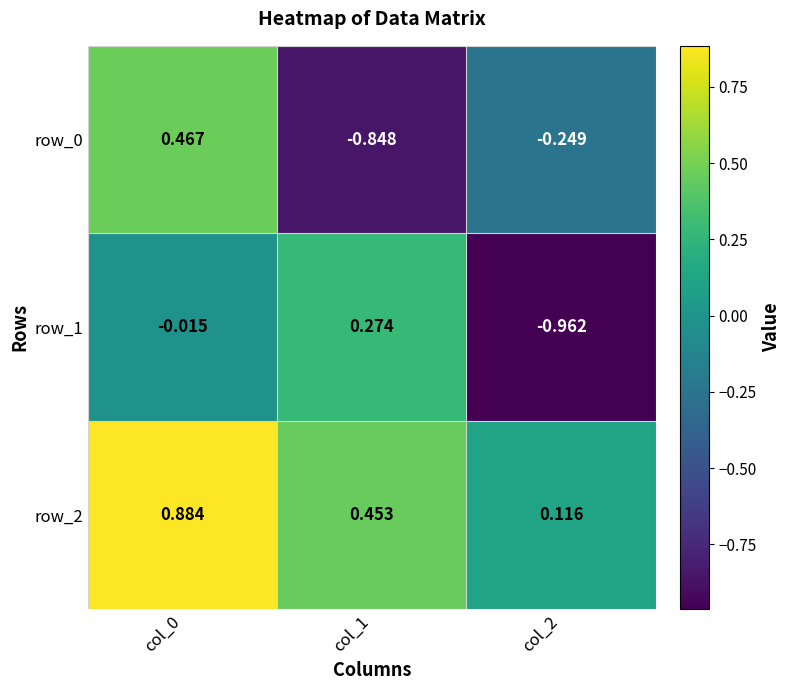

Is the value of row_1 at col_1 greater than the value of row_0 at col_1?

Yes